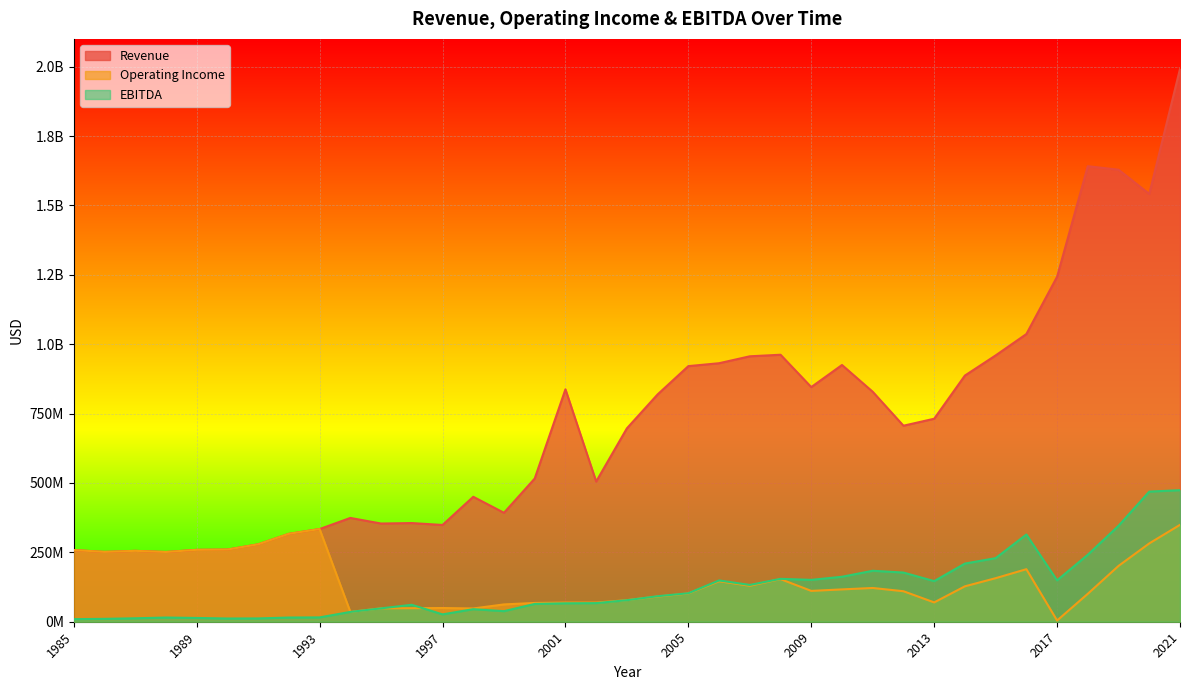

What is the difference between the highest and lowest values at 1995?

305600000